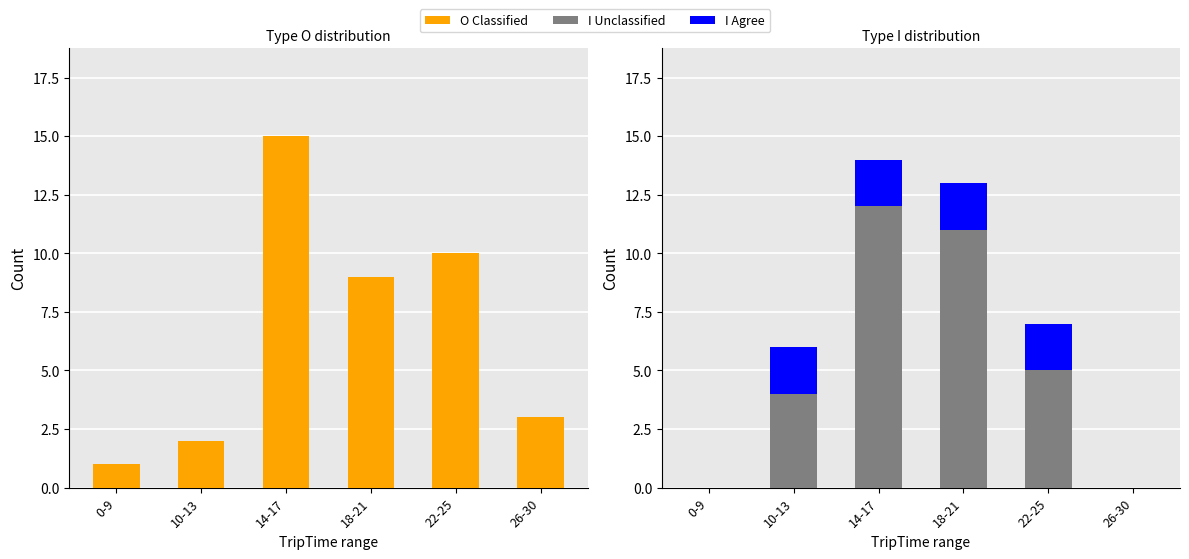

Reading left to right, list all the values displayed in this chart.

O Classified: 0-9=1	10-13=2	14-17=15	18-21=9	22-25=10	26-30=3
I Unclassified: 0-9=0	10-13=4	14-17=12	18-21=11	22-25=5	26-30=0
I Agree: 0-9=0	10-13=2	14-17=2	18-21=2	22-25=2	26-30=0